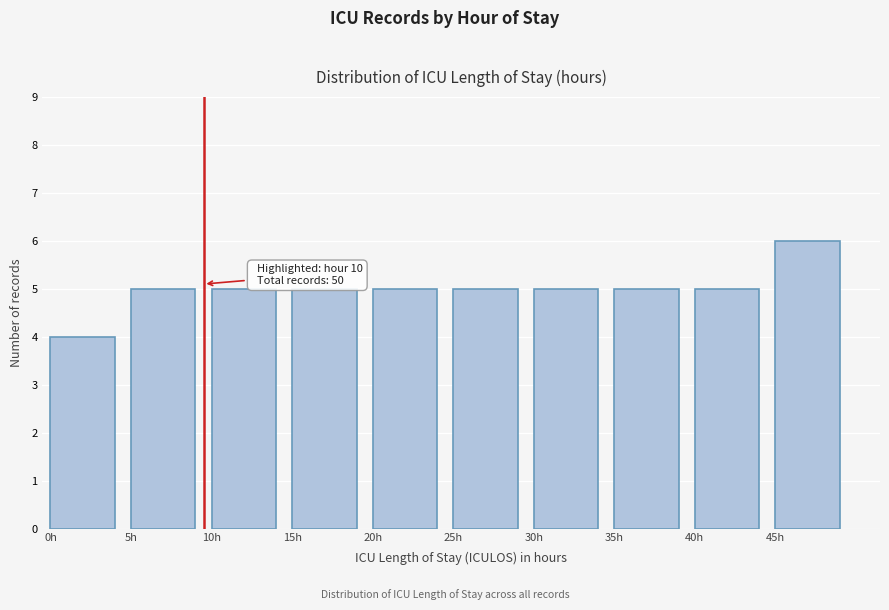

Which range on the x-axis has the tallest bar?

45 to 50